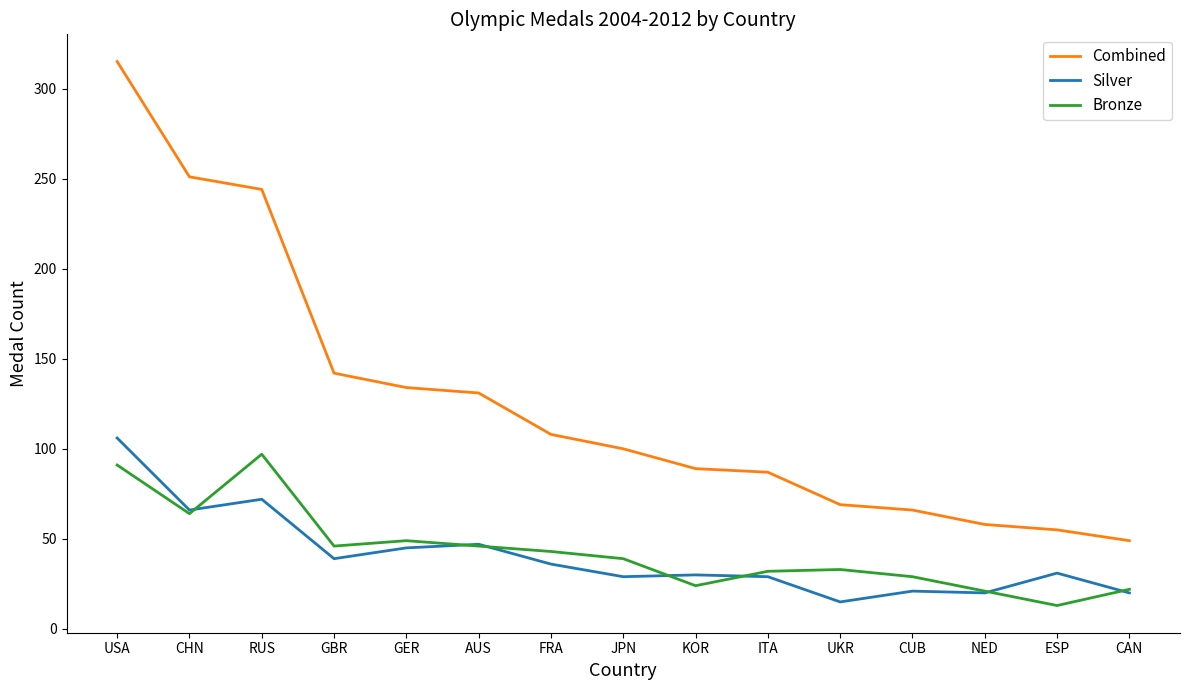

True or false: Silver and Bronze intersect in this chart.

True